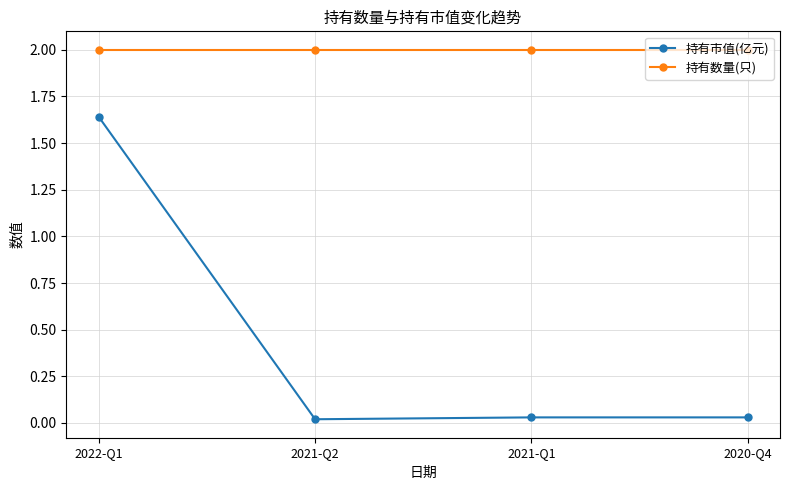

Rank the series by their maximum value, from lowest to highest.

持有市值(亿元), 持有数量(只)